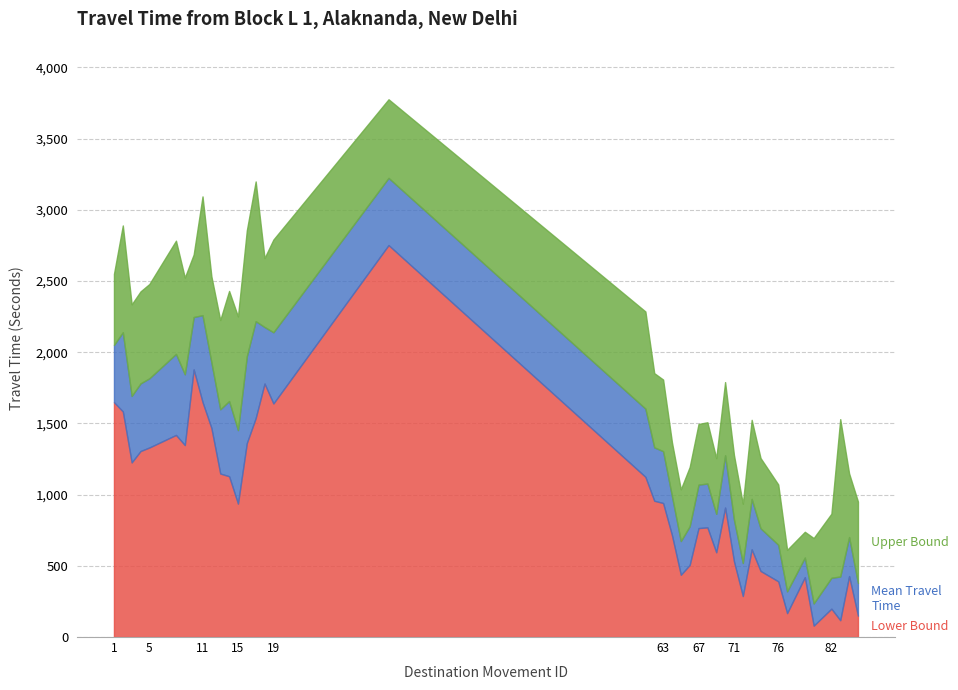

Reading left to right, what are all the values shown in this chart?

Lower Bound: 1=1649	2=1584	3=1226	4=1306	5=1331	8=1419	9=1348	10=1879	11=1650	12=1468	13=1148	14=1129	15=937	16=1362	17=1537	18=1780	19=1640	32=2752	61=1125	62=957	63=941	64=715	65=437	66=506	67=765	68=770	69=595	70=909	71=532	72=288	73=616	74=464	76=391	77=168	79=420	80=80	82=199	83=118	84=428	85=150
Mean Travel Time: 1=2051	2=2140	3=1693	4=1781	5=1817	8=1988	9=1845	10=2247	11=2260	12=1929	13=1599	14=1657	15=1453	16=1972	17=2218	18=2177	19=2140	32=3224	61=1604	62=1332	63=1305	64=989	65=674	66=778	67=1070	68=1078	69=865	70=1276	71=825	72=520	73=970	74=764	76=648	77=321	79=558	80=236	82=416	83=425	84=702	85=379
Upper Bound: 1=2550	2=2890	3=2336	4=2427	5=2479	8=2783	9=2524	10=2686	11=3094	12=2533	13=2226	14=2430	15=2251	16=2855	17=3199	18=2661	19=2791	32=3776	61=2286	62=1853	63=1808	64=1367	65=1037	66=1194	67=1496	68=1508	69=1256	70=1790	71=1278	72=936	73=1525	74=1257	76=1071	77=612	79=739	80=695	82=866	83=1530	84=1149	85=951